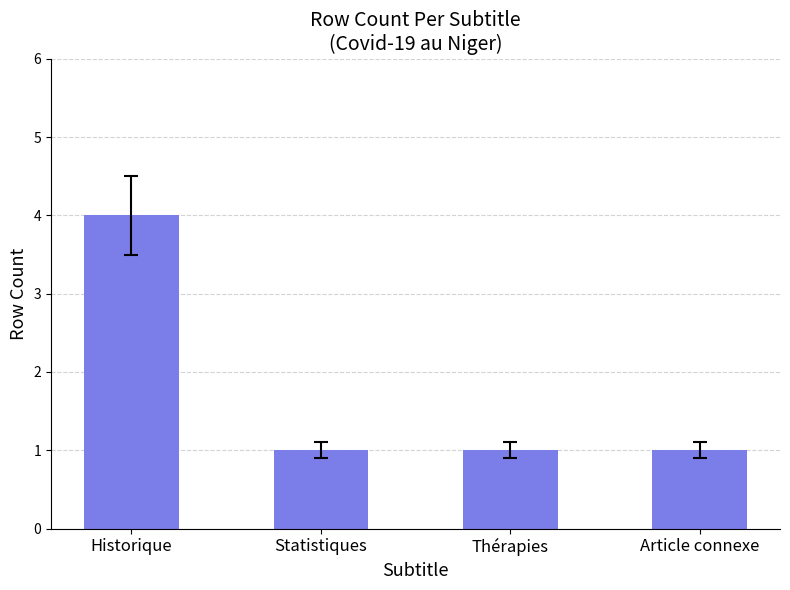

How many data points does each series have?

4